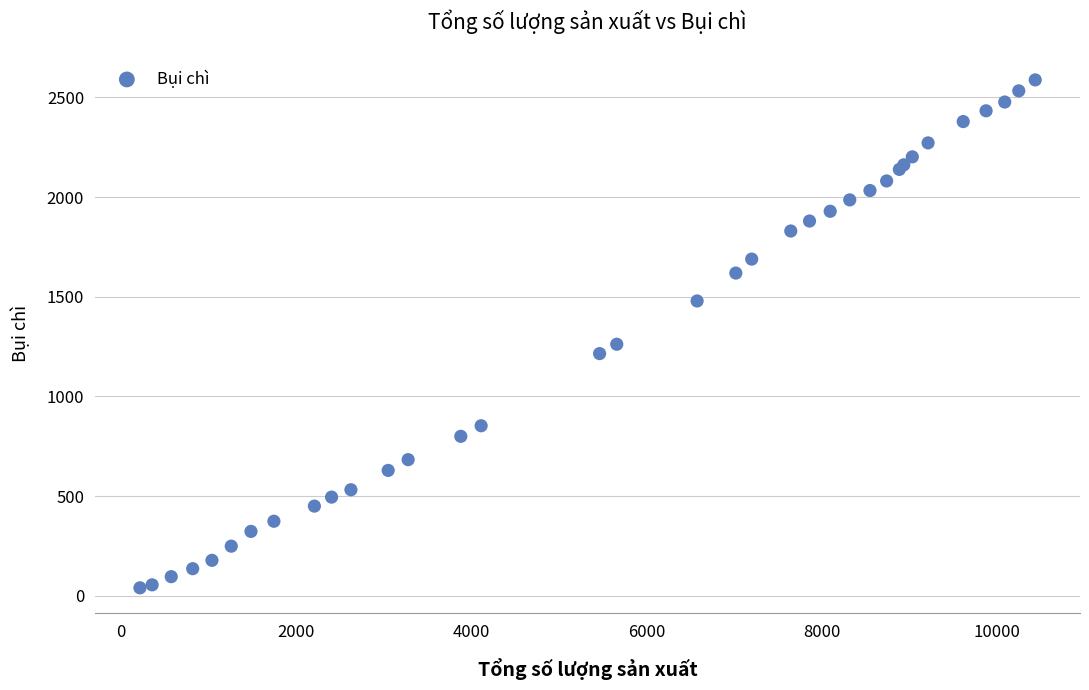

What Y value in the scatter plot is closest to 1314?

1262